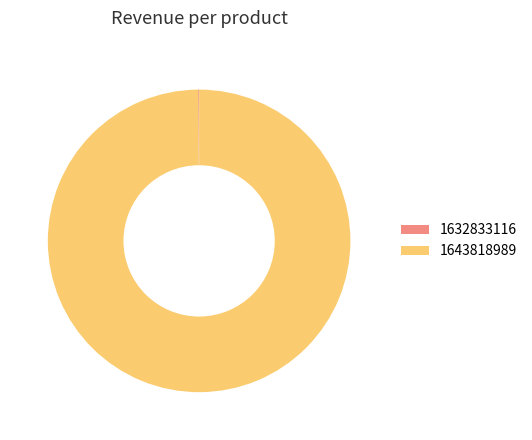

Which slice represents more than half of the pie?

1643818989